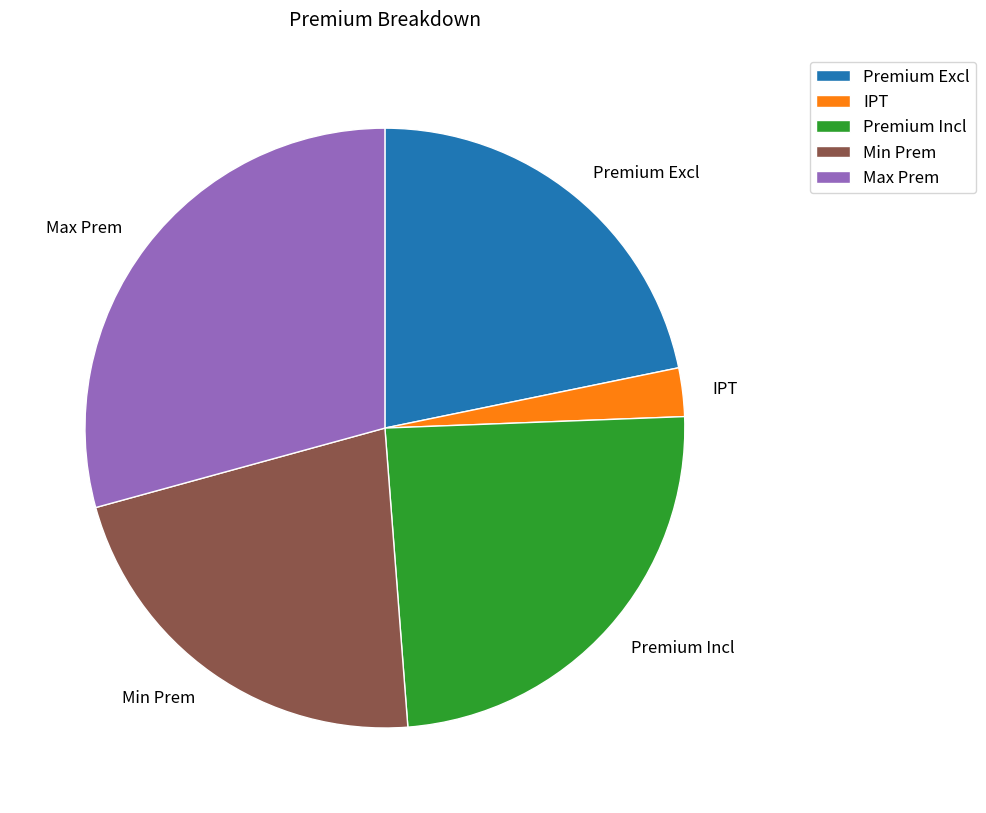

Is the sum of IPT and Premium Excl greater than half?

No